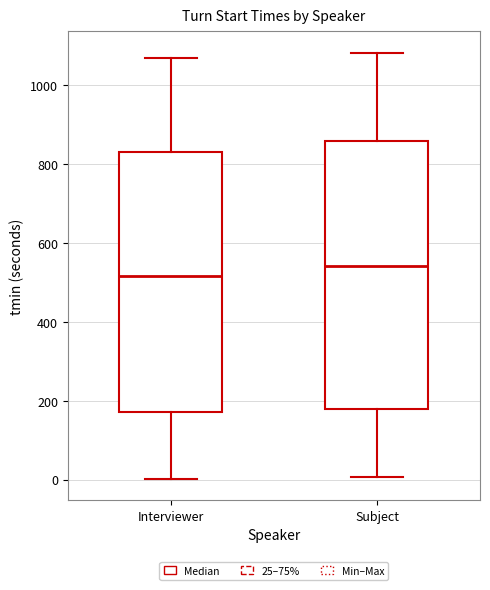

Reading left to right, transcribe this box plot: for each box, give where its median line is, the range the box spans, and where its two whiskers end, as read against the y-axis. The values are not printed on the chart, so give them approximately, as read against the axis.

Interviewer: median 520, box 180 to 840, whiskers 0 to 1060
Subject: median 540, box 180 to 860, whiskers 0 to 1080